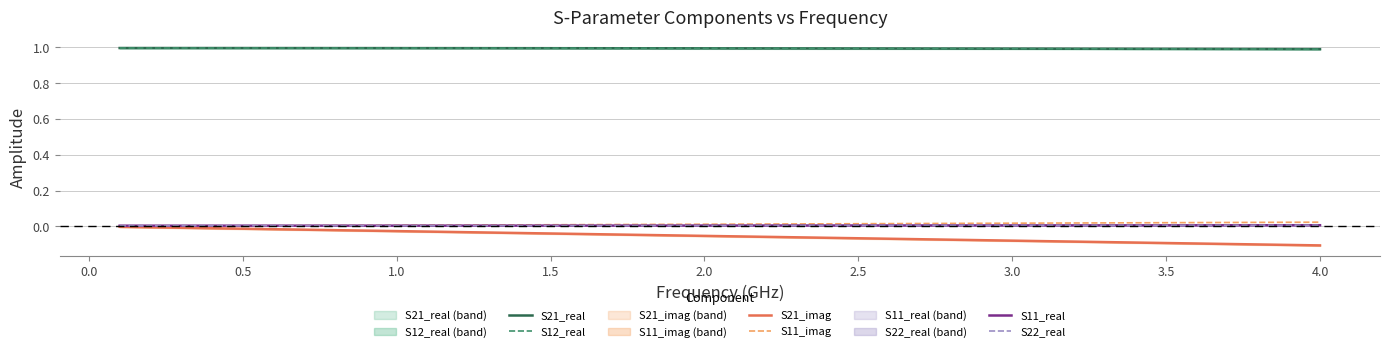

What is the difference between the highest and lowest values at 1.0?

1.0